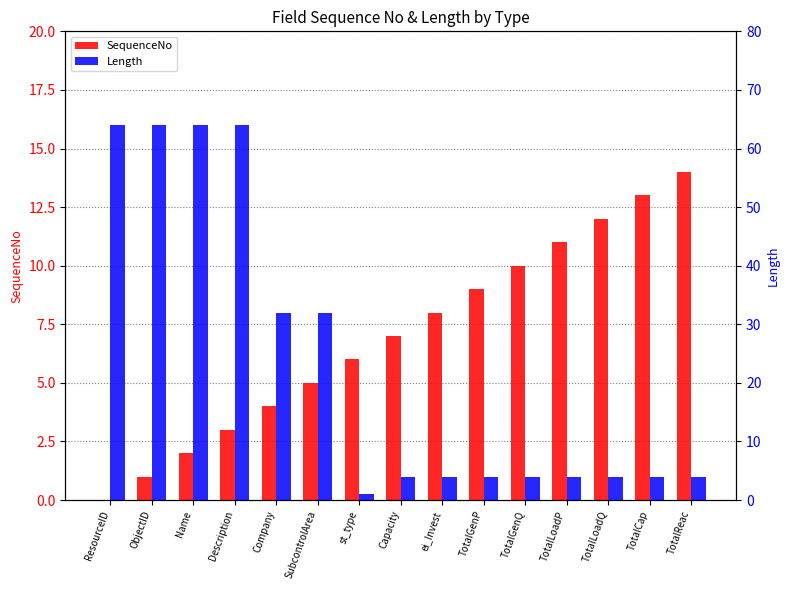

Reading right to left, extract all data points from this chart.

SequenceNo: 14	13	12	11	10	9	8	7	6	5	4	3	2	1	0
Length: 4	4	4	4	4	4	4	4	1	32	32	64	64	64	64